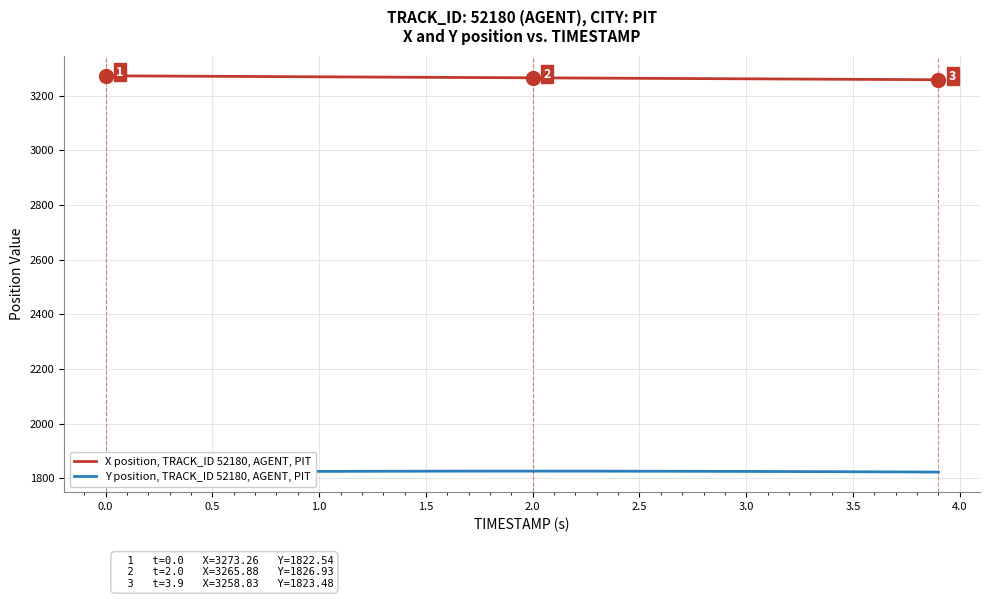

What is the average value of the X position, TRACK_ID 52180, AGENT, PIT series?

3266.1